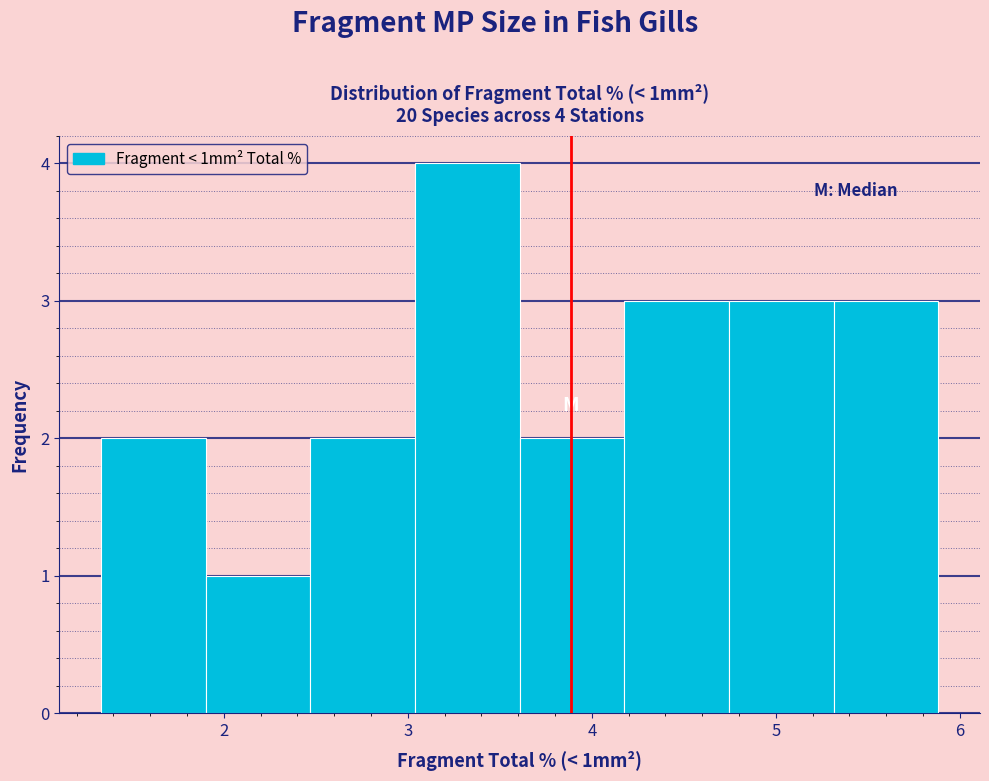

Over which range of the x-axis is the bar tallest?

3.0 to 3.6